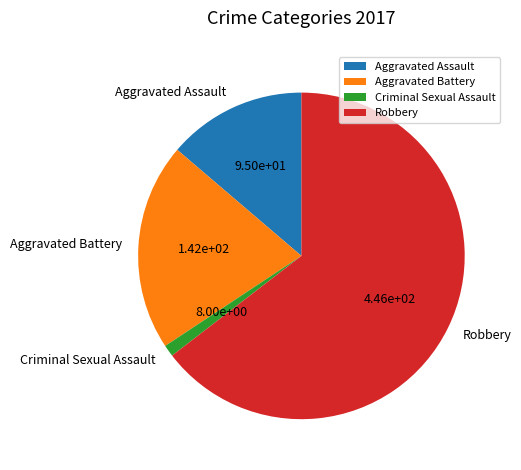

Count the number of slices in the pie.

4